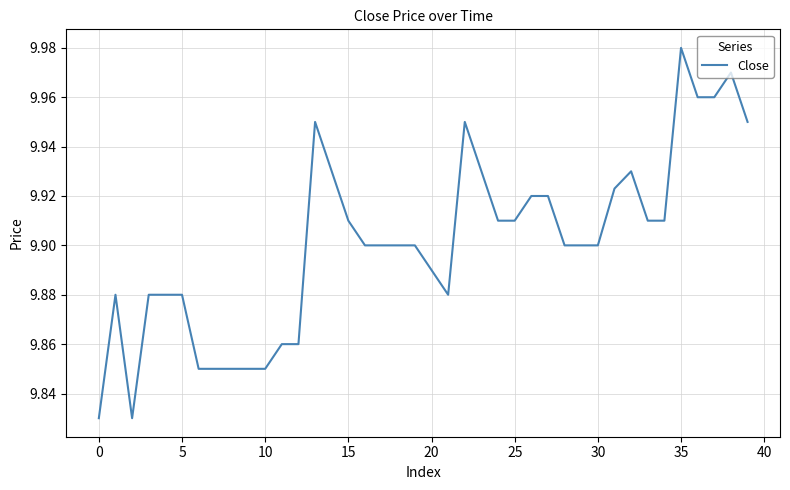

How many lines are shown in the chart?

1